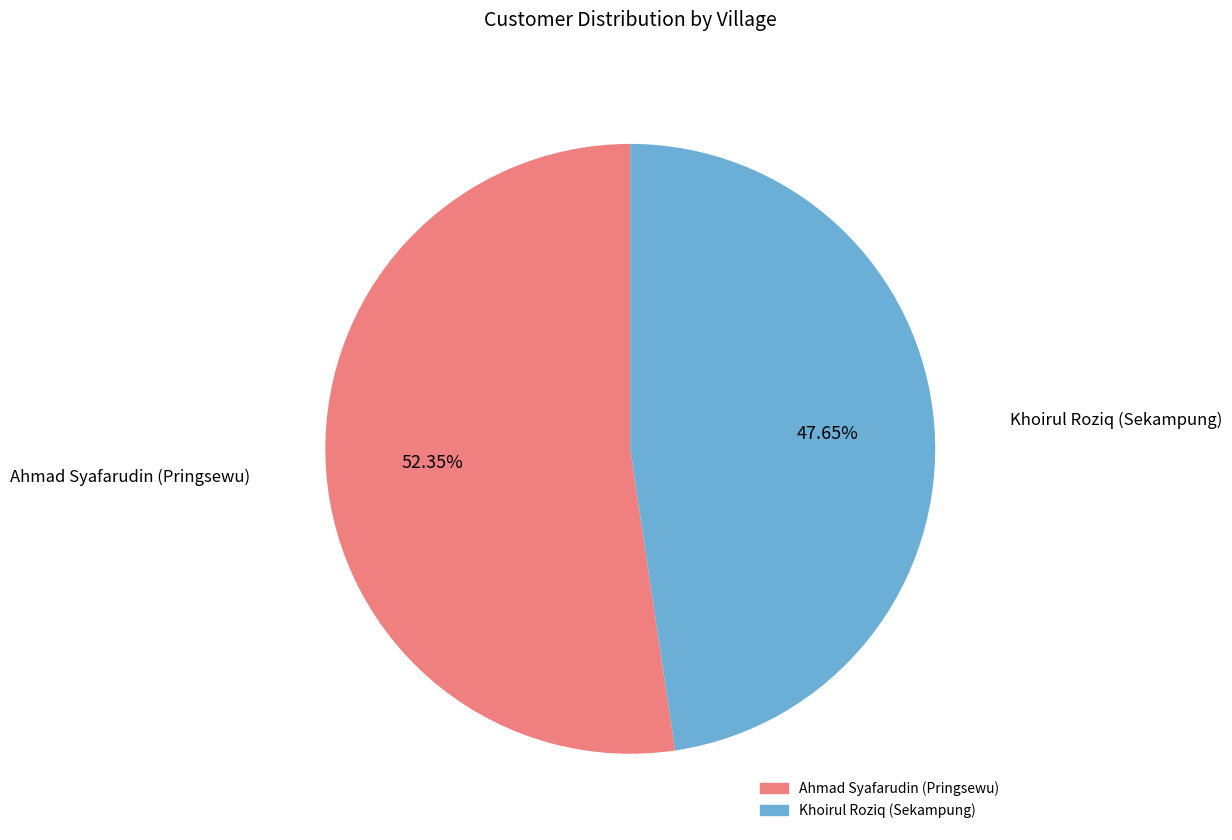

To the nearest percent, what is the difference between the Ahmad Syafarudin (Pringsewu) and Khoirul Roziq (Sekampung) slice percentages?

5%